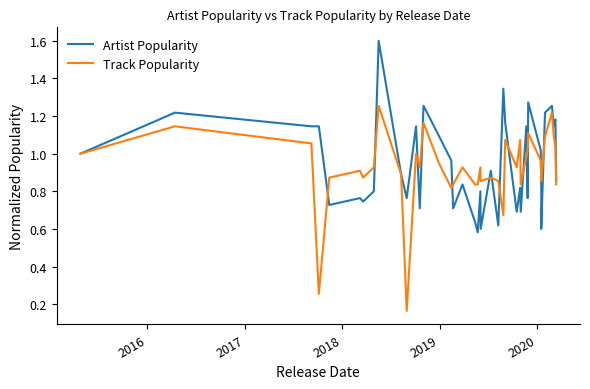

The Artist Popularity series shows 0.5 at 39. True or false?

False